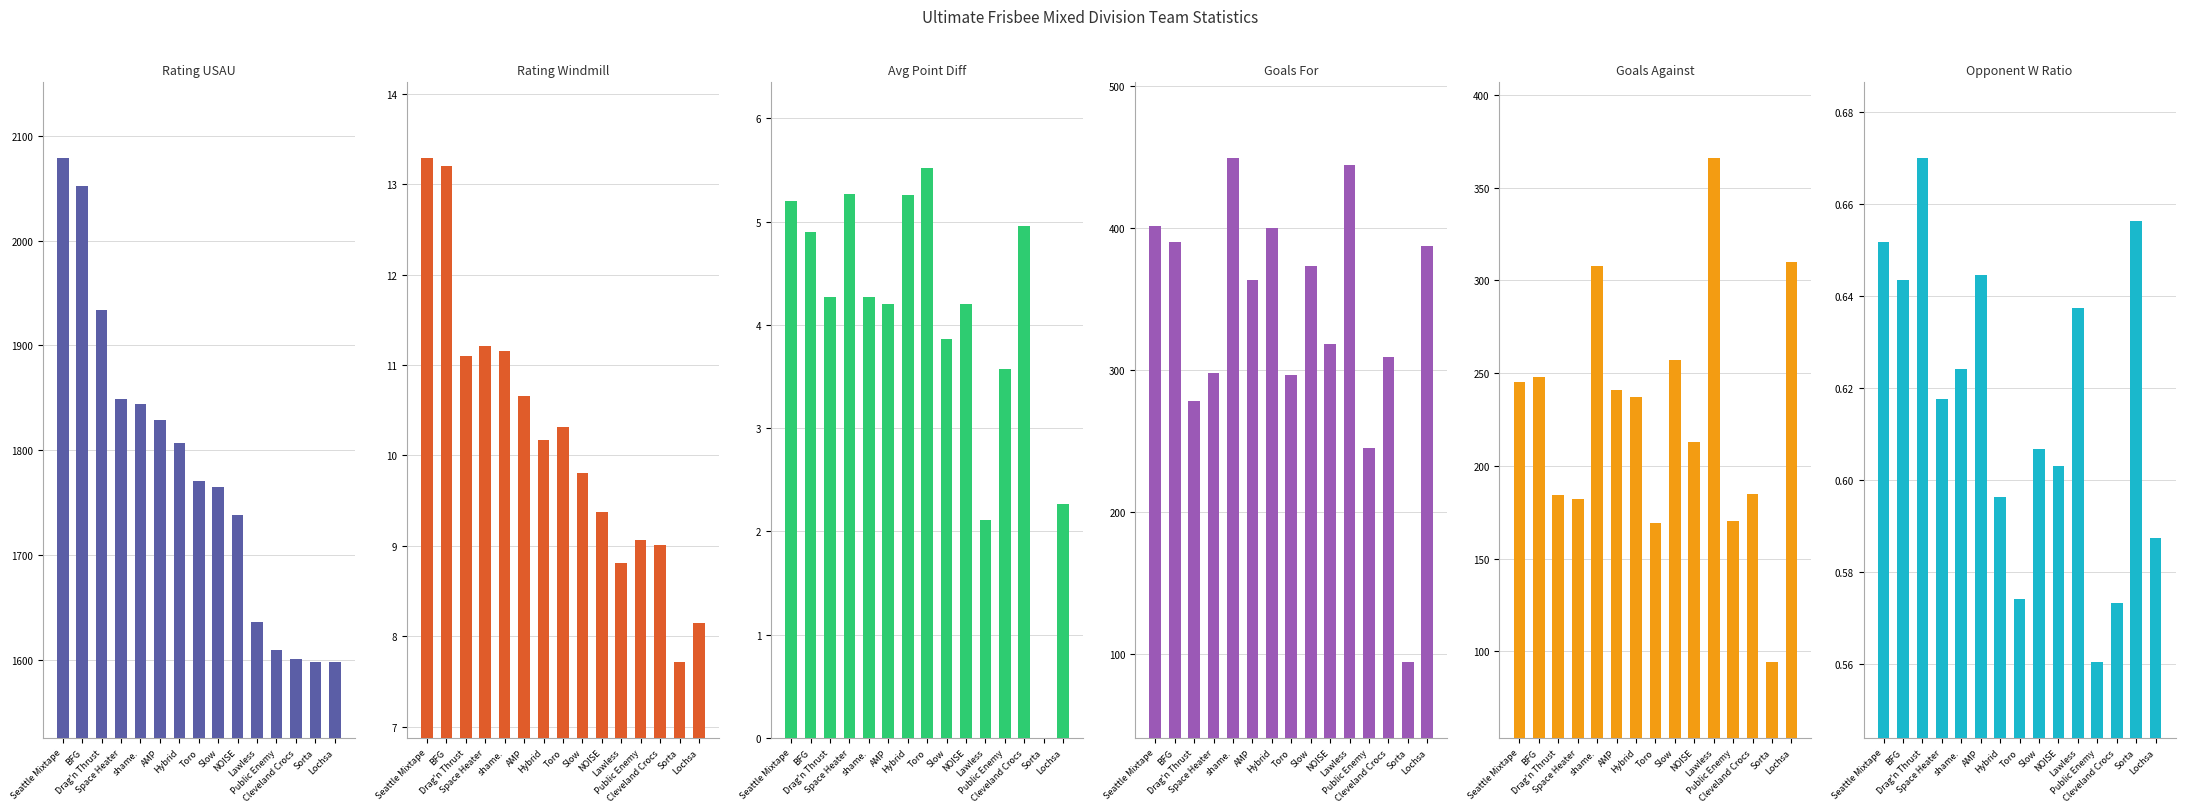

Reading left to right, transcribe all the data shown in this chart.

Rating_USAU: Seattle Mixtape=2078.8	BFG=2052.5	Drag'n Thrust=1934.2	Space Heater=1848.5	shame.=1844.3	AMP=1828.7	Hybrid=1806.9	Toro=1770.6	Slow=1765.2	NOISE=1738.3	Lawless=1636.0	Public Enemy=1609.4	Cleveland Crocs=1600.5	Sorta=1597.8	Lochsa=1597.6
Rating_Windmill: Seattle Mixtape=13.3	BFG=13.2	Drag'n Thrust=11.1	Space Heater=11.2	shame.=11.2	AMP=10.7	Hybrid=10.2	Toro=10.3	Slow=9.8	NOISE=9.4	Lawless=8.8	Public Enemy=9.1	Cleveland Crocs=9.0	Sorta=7.7	Lochsa=8.2
Avg_Point_Diff: Seattle Mixtape=5.2	BFG=4.9	Drag'n Thrust=4.3	Space Heater=5.3	shame.=4.3	AMP=4.2	Hybrid=5.3	Toro=5.5	Slow=3.9	NOISE=4.2	Lawless=2.1	Public Enemy=3.6	Cleveland Crocs=5.0	Sorta=0.0	Lochsa=2.3
Goals_For: Seattle Mixtape=401.0	BFG=390.0	Drag'n Thrust=278.0	Space Heater=298.0	shame.=449.0	AMP=363.0	Hybrid=400.0	Toro=296.0	Slow=373.0	NOISE=318.0	Lawless=444.0	Public Enemy=245.0	Cleveland Crocs=309.0	Sorta=94.0	Lochsa=387.0
Goals_Against: Seattle Mixtape=245.0	BFG=248.0	Drag'n Thrust=184.0	Space Heater=182.0	shame.=308.0	AMP=241.0	Hybrid=237.0	Toro=169.0	Slow=257.0	NOISE=213.0	Lawless=366.0	Public Enemy=170.0	Cleveland Crocs=185.0	Sorta=94.0	Lochsa=310.0
Opponent_W_Ratio: Seattle Mixtape=0.7	BFG=0.6	Drag'n Thrust=0.7	Space Heater=0.6	shame.=0.6	AMP=0.6	Hybrid=0.6	Toro=0.6	Slow=0.6	NOISE=0.6	Lawless=0.6	Public Enemy=0.6	Cleveland Crocs=0.6	Sorta=0.7	Lochsa=0.6